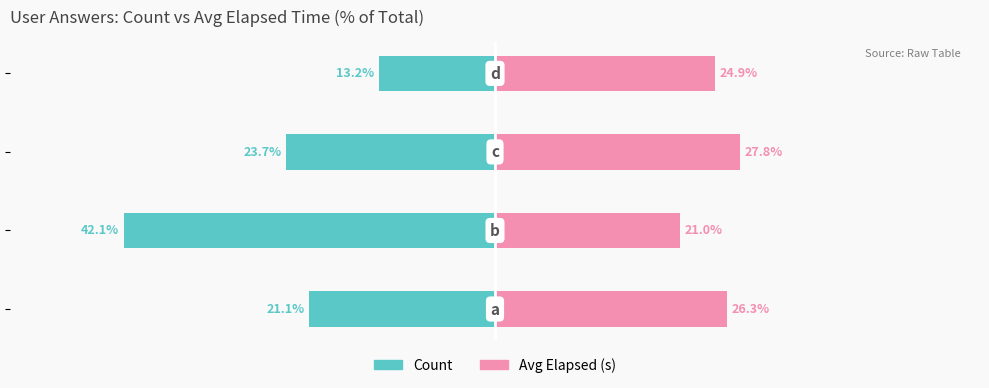

How many data points in Count are less than -21?

3